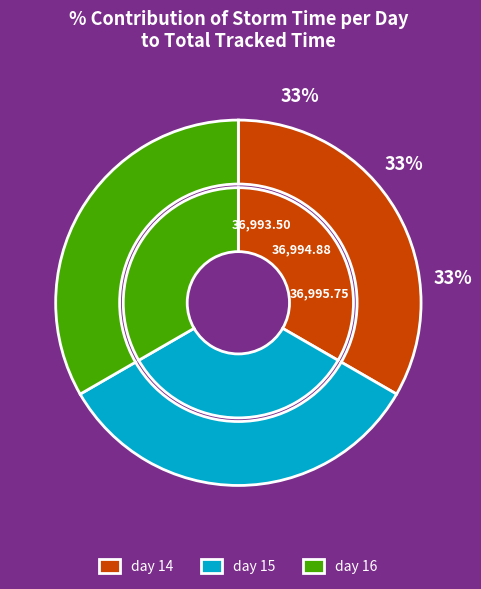

Count the number of slices in the pie.

3